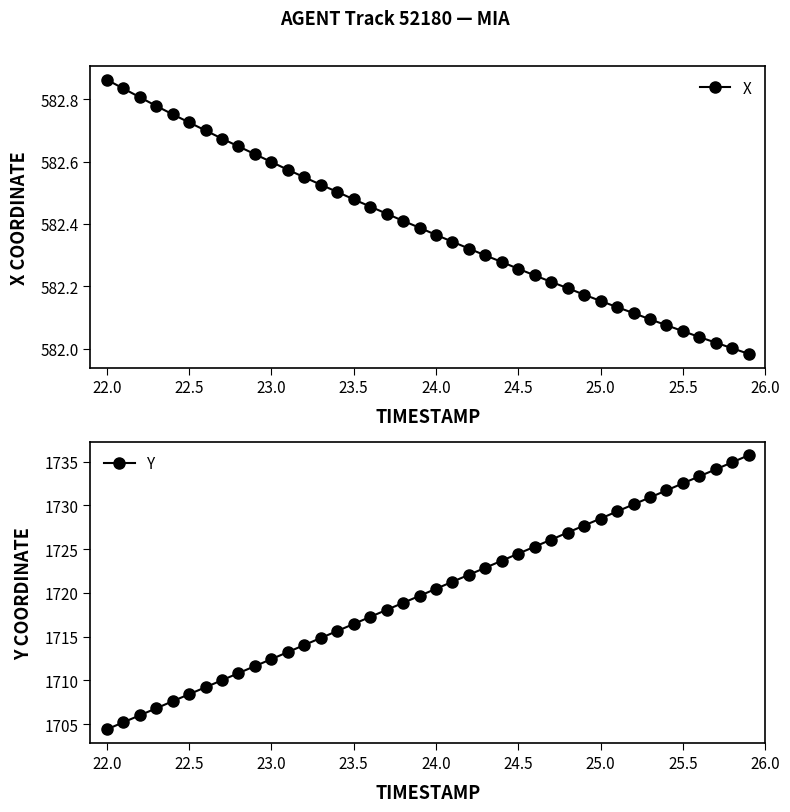

Is it true that X equals 1008.1 at 22.5?

False